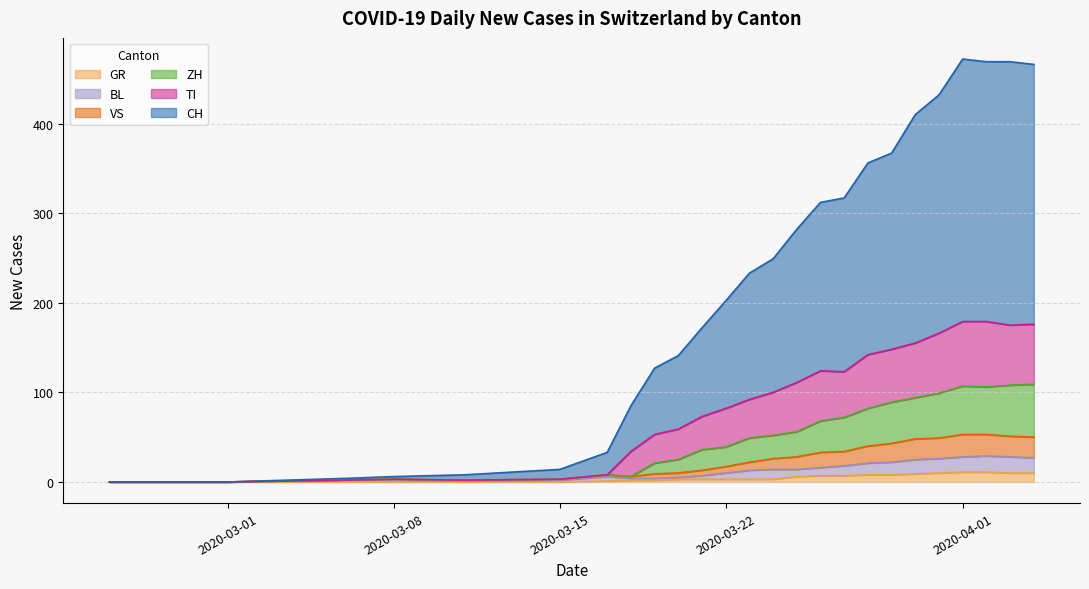

What is the maximum value for GR?

11